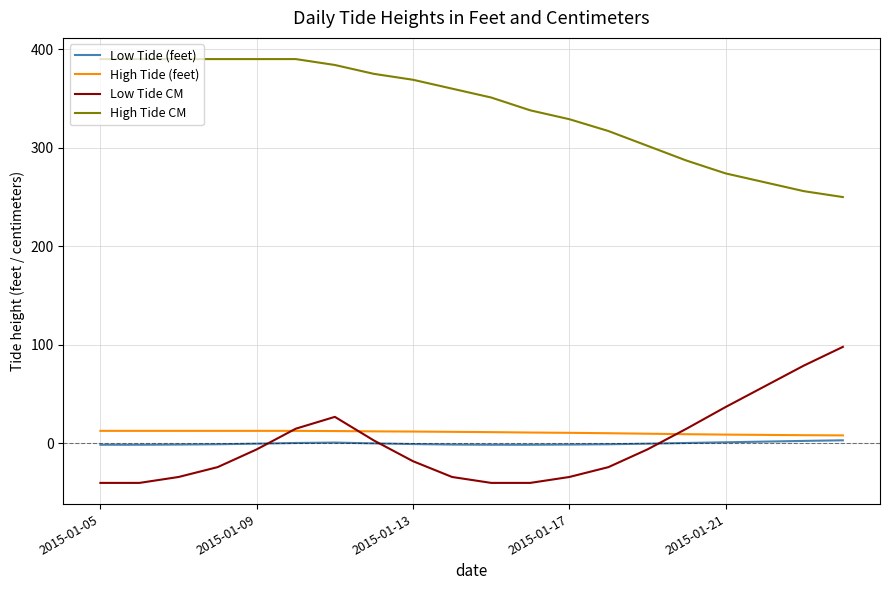

True or false: High Tide (feet) and High Tide CM intersect in this chart.

False